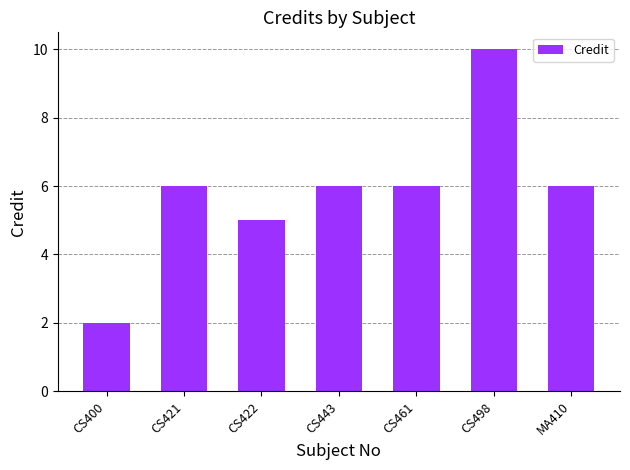

Approximately how many times larger is the value at CS422 compared to MA410?

0.8